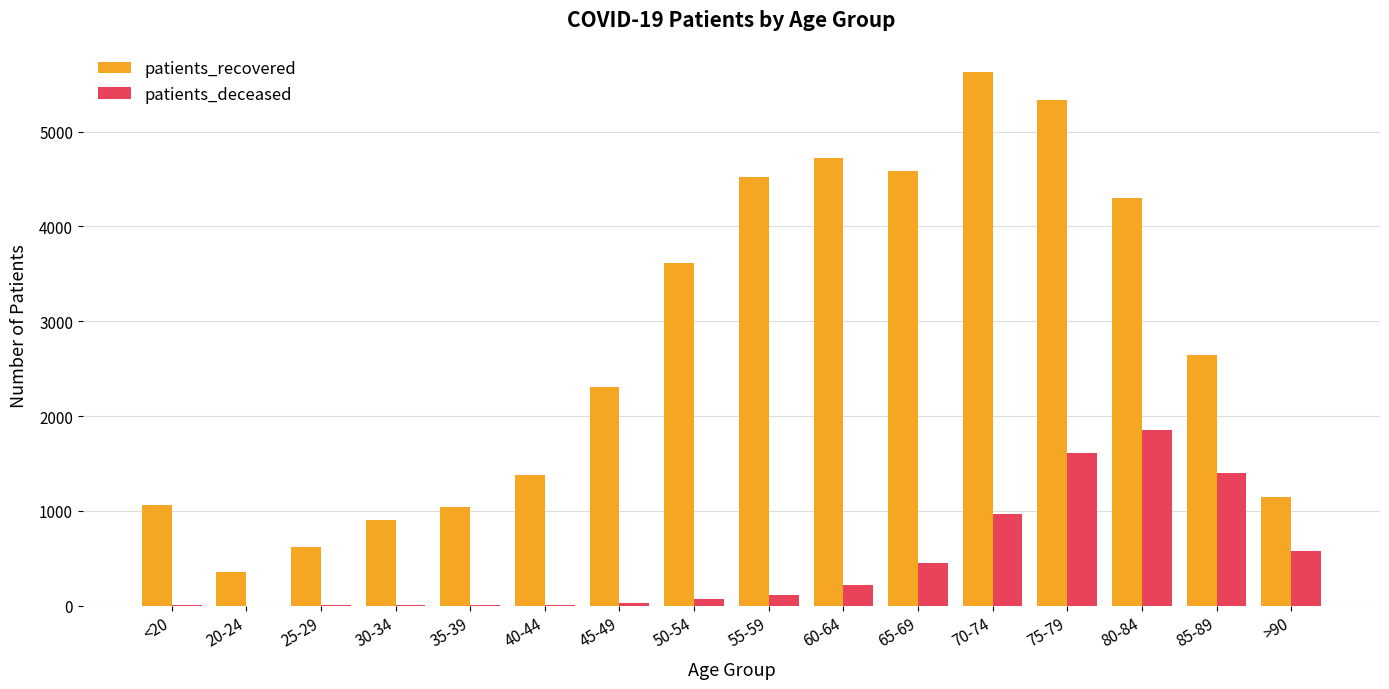

Is it true that patients_recovered equals 4298 at 80-84?

True